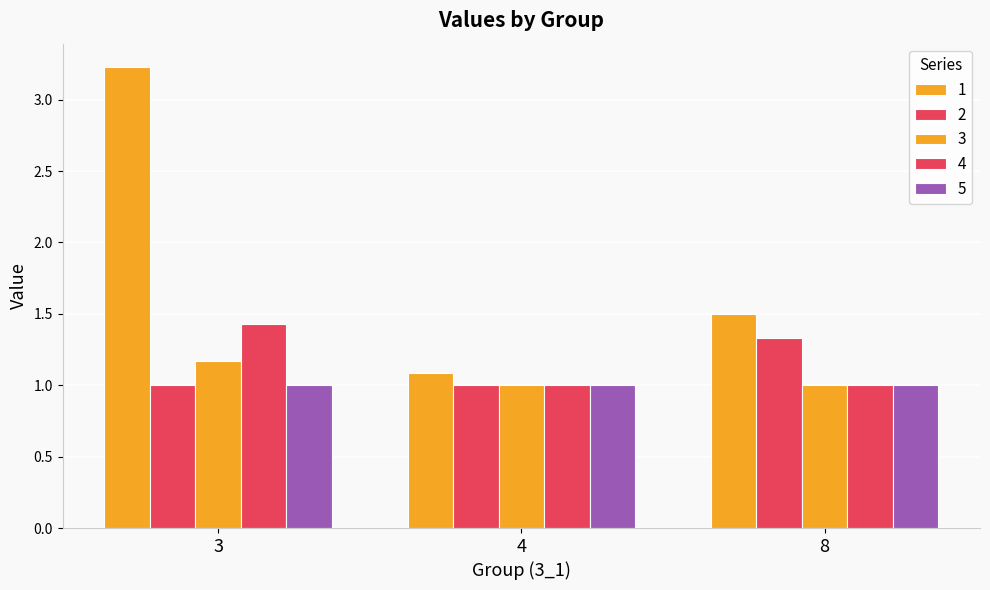

At which category does the chart reach its minimum across all series?

3